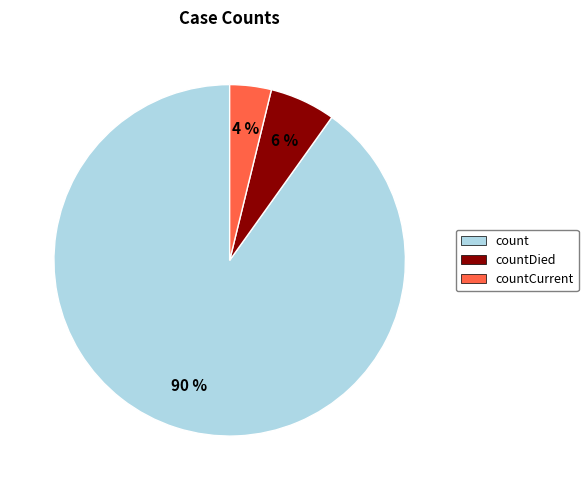

Is there any slice that represents more than half of the pie?

Yes